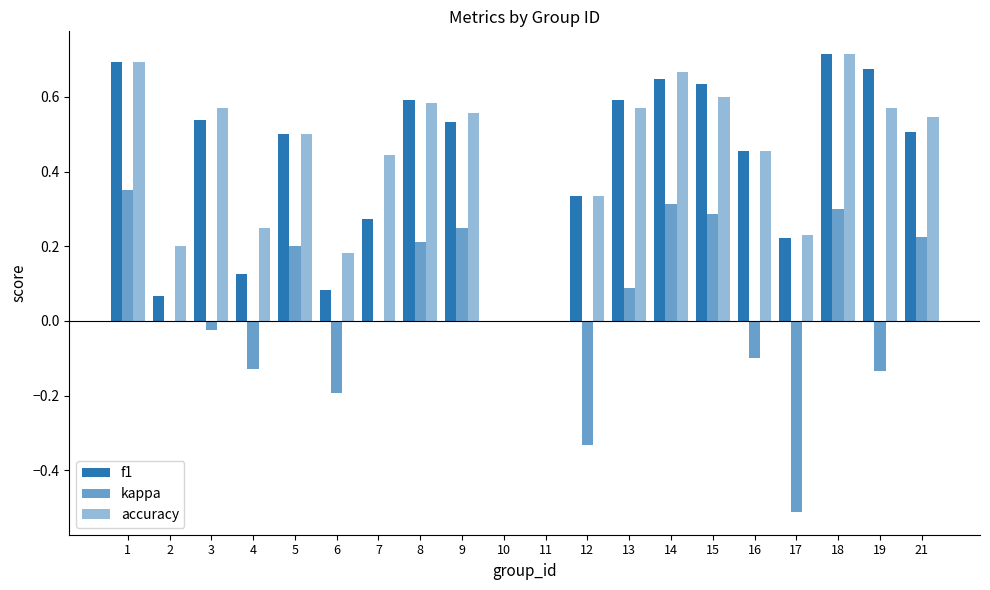

Count the number of categories in the chart.

20